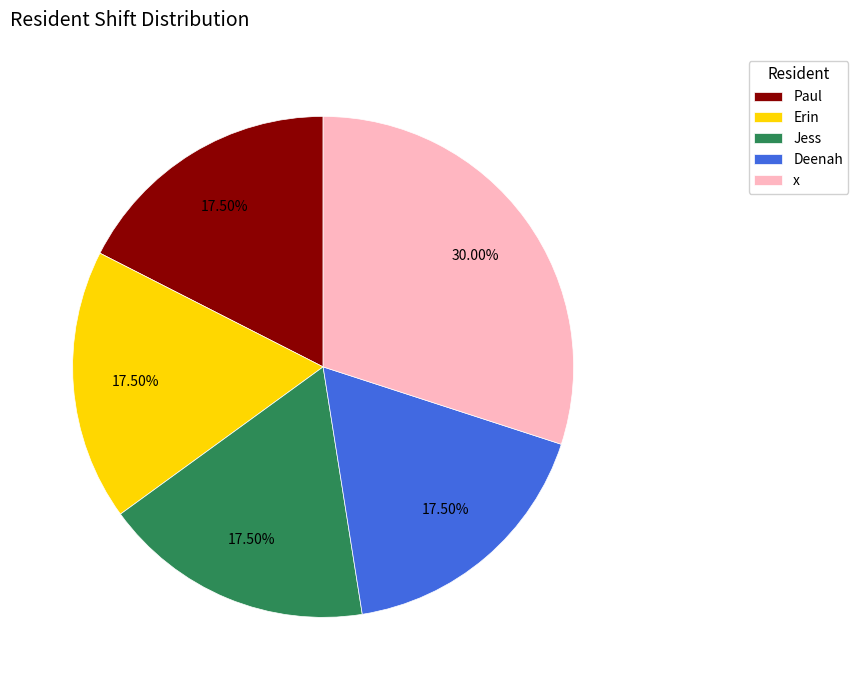

What is the ratio of the value at Deenah to the value at Erin?

1.0